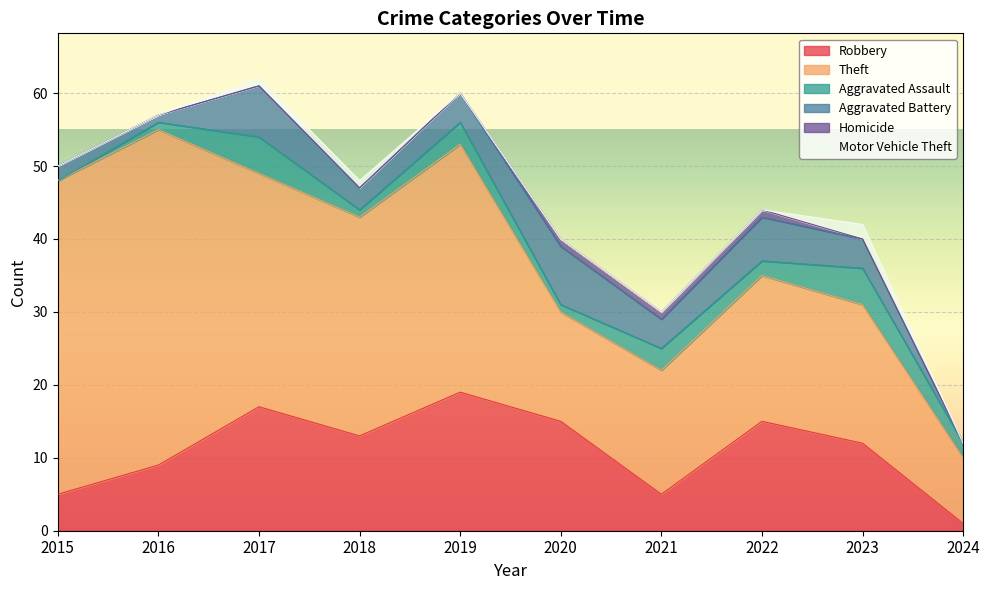

At how many categories does at least one series exceed 7?

10